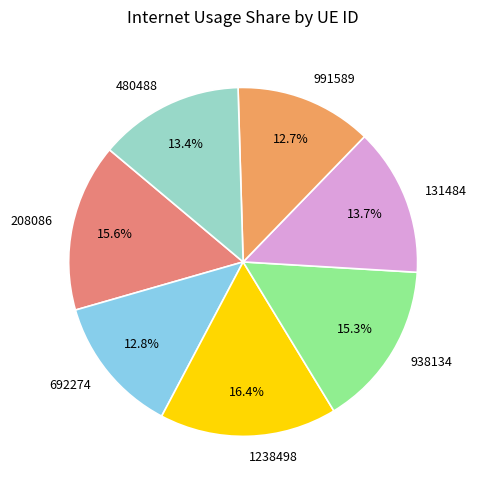

What portion of the pie excludes 692274?

87.2%